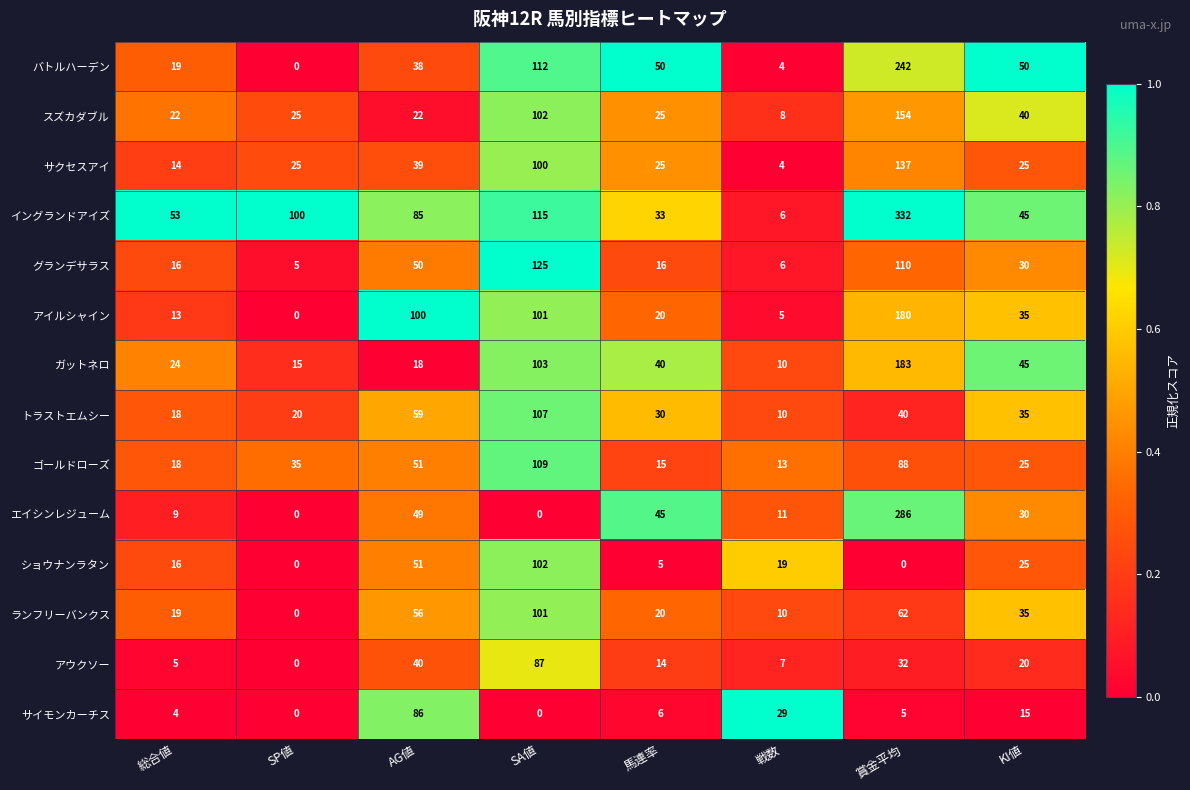

What is the spread (max minus min) of values at AG値?

82